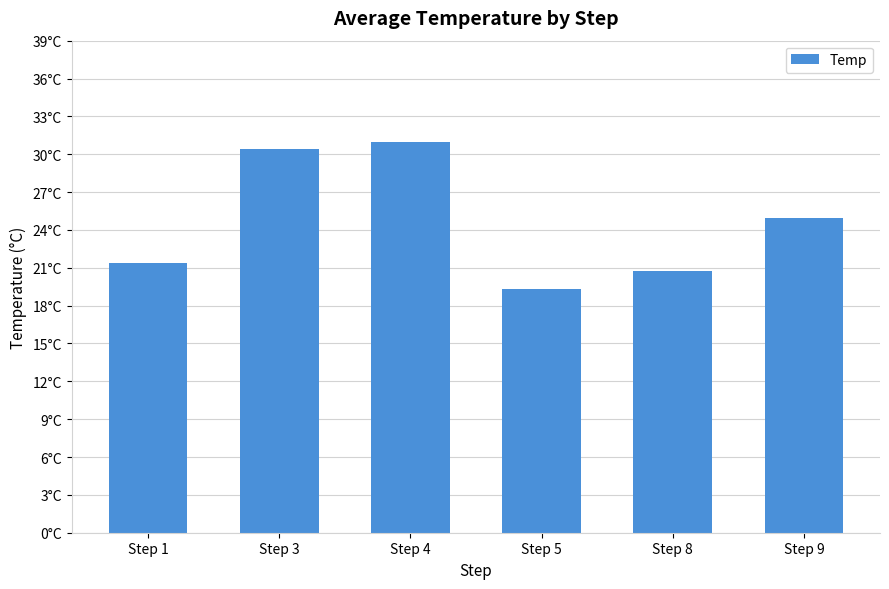

The value at Step 4 is 49.6. True or false?

False